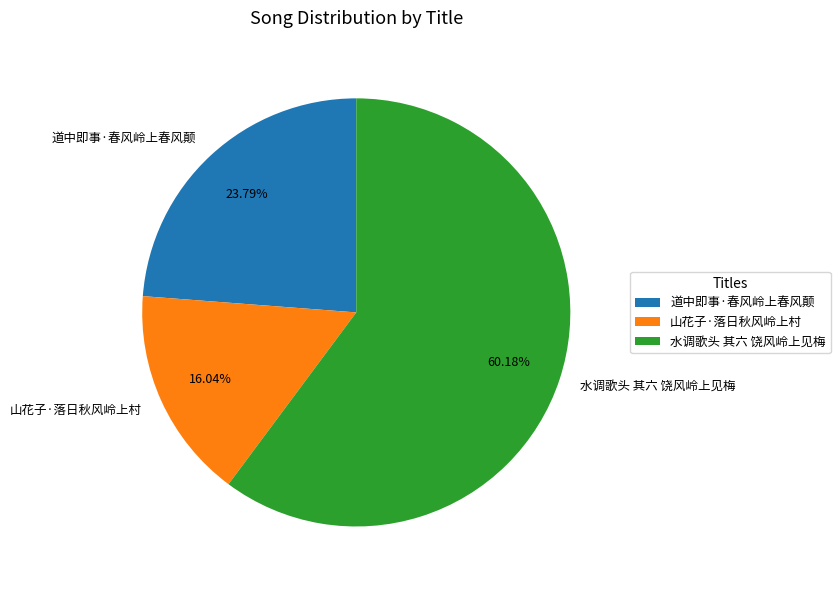

To the nearest percent, what percentage of the pie is 道中即事·春风岭上春风颠?

24%